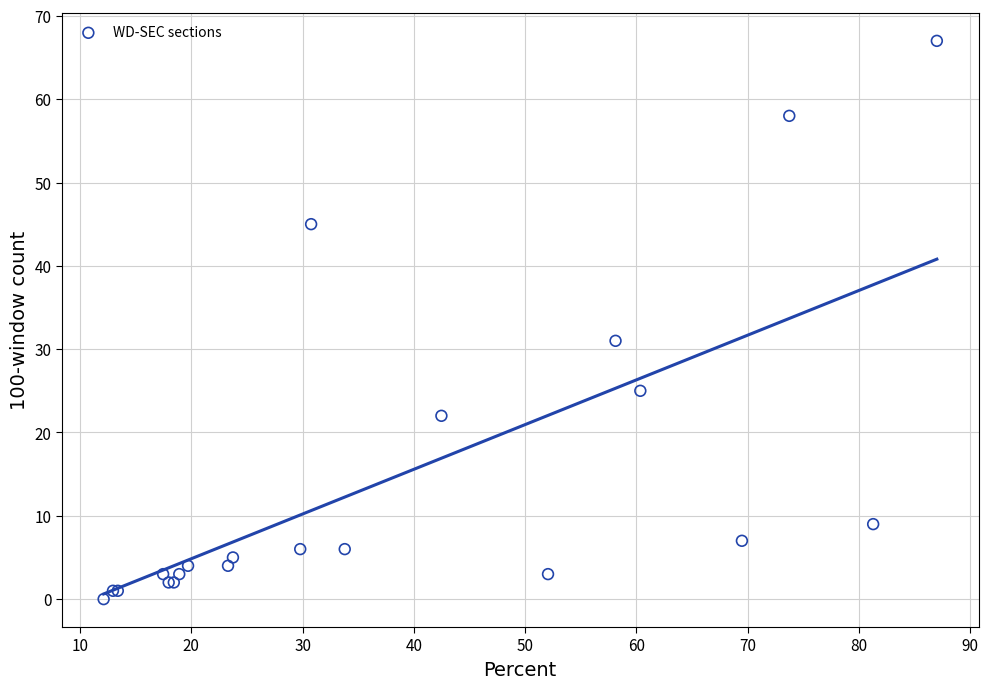

What Y value in the scatter plot is closest to 33?

31